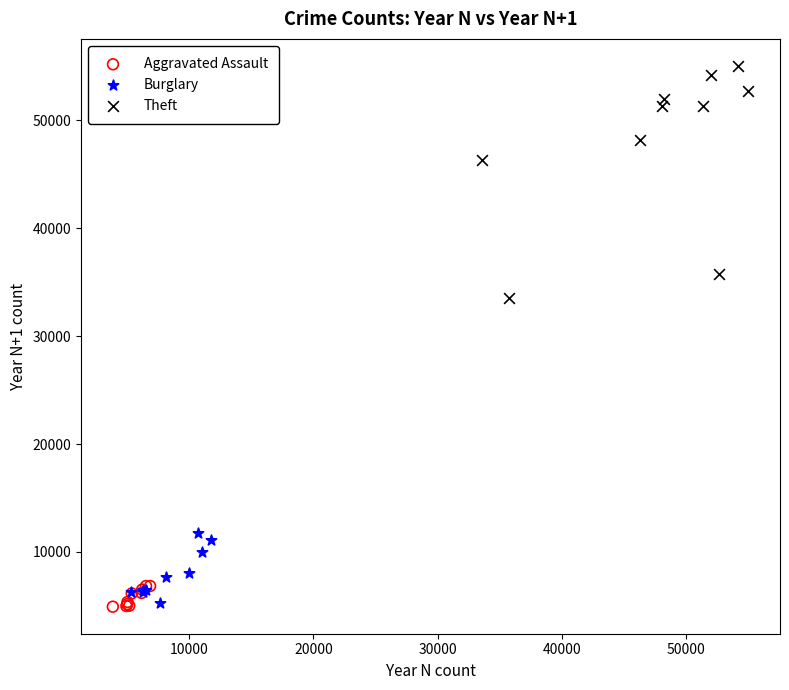

What are all the series names shown in the legend?

Aggravated Assault, Burglary, Theft